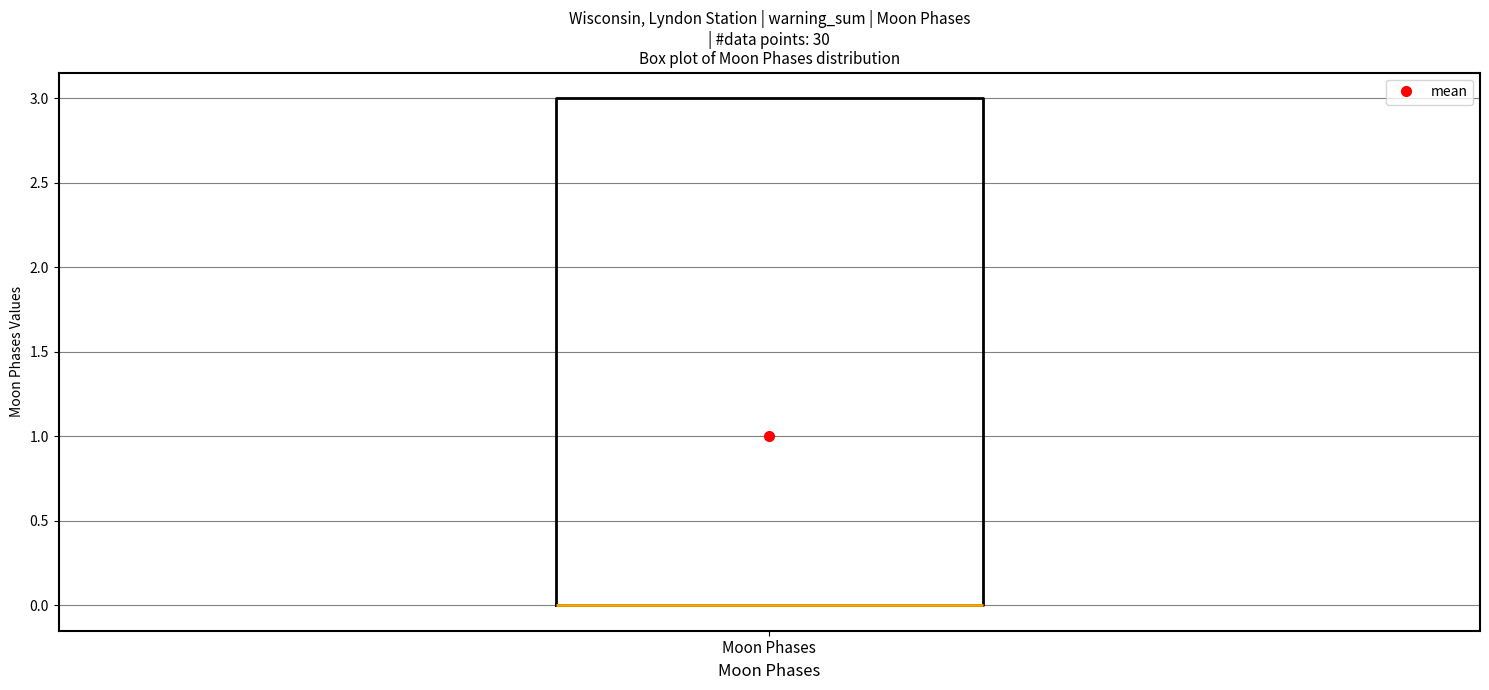

Transcribe this box plot: give where the median line is, the range the box spans, and where the two whiskers end, as read against the y-axis. The values are not printed on the chart, so give them approximately, as read against the axis.

median 0 (drawn on the box's lower edge), box 0 to 3, whiskers 0 to 3